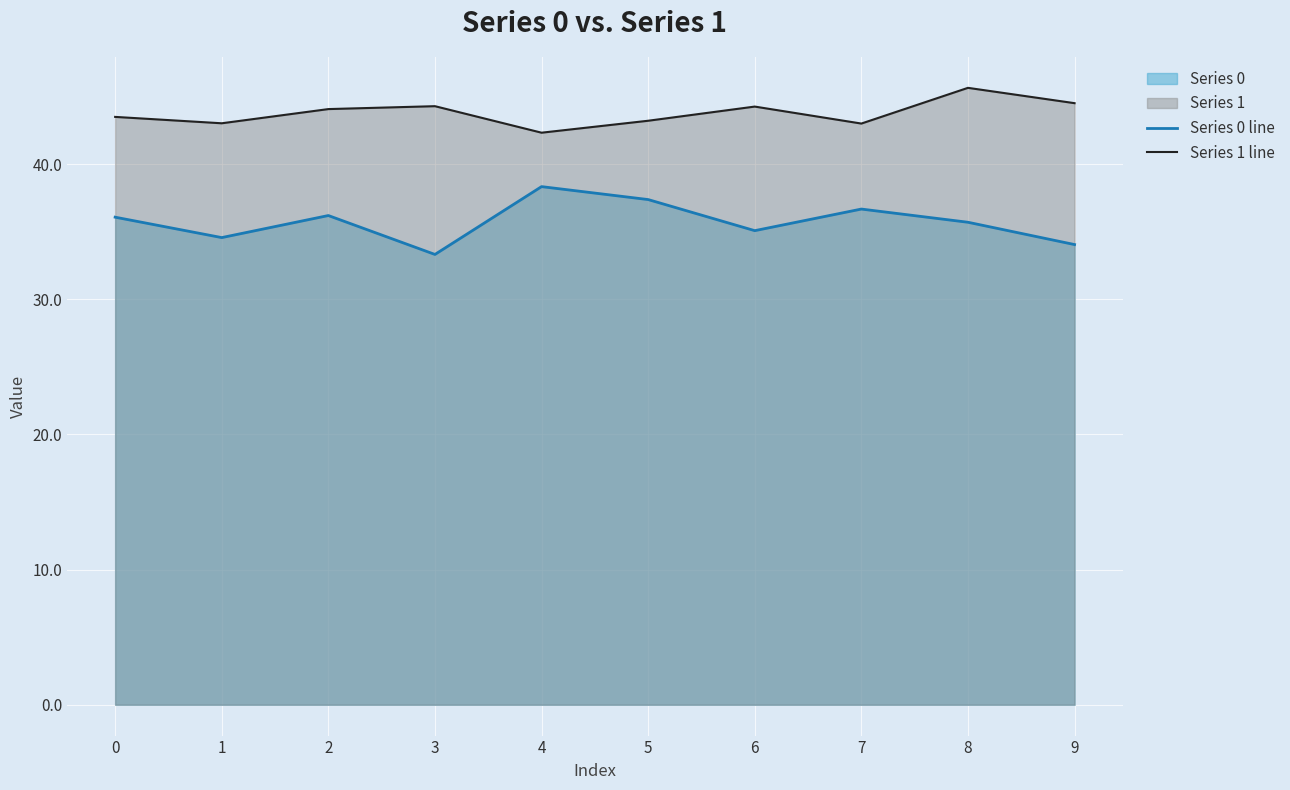

What is the maximum value shown in the chart?

45.7